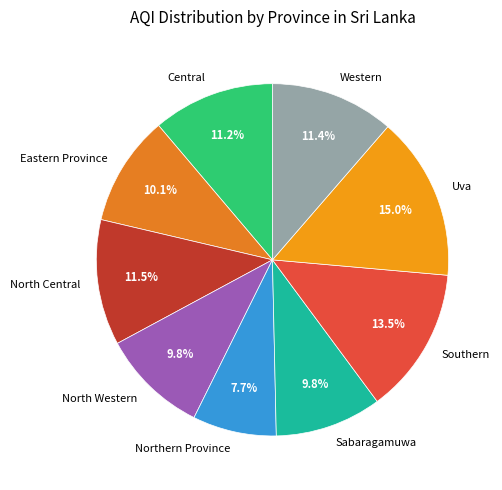

To the nearest percent, what is the difference between the largest and smallest slice percentages?

7%